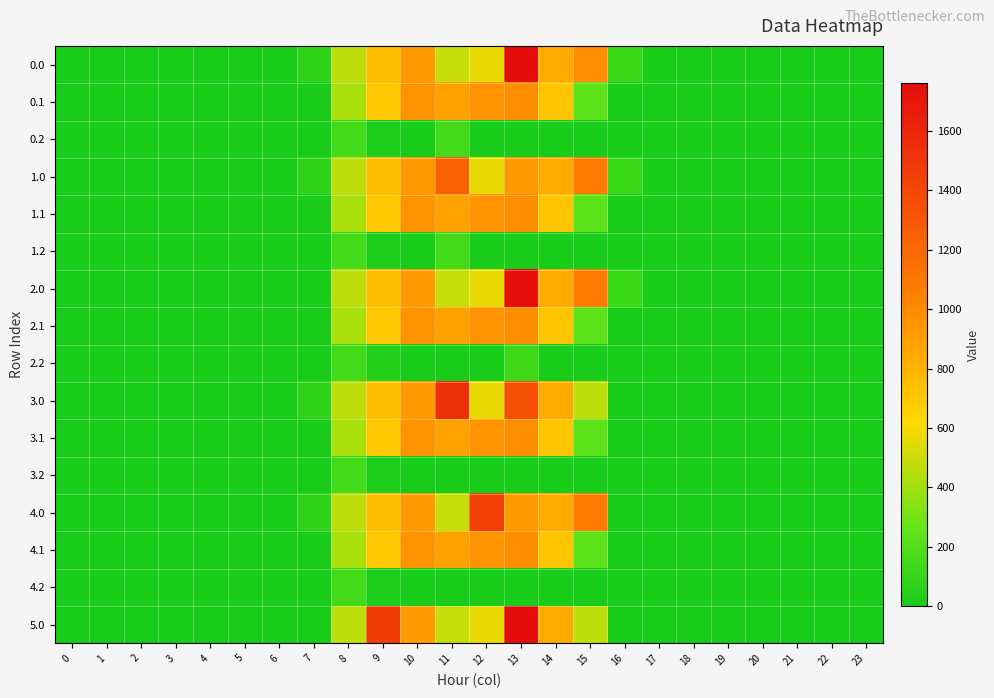

Reading left to right, transcribe all the data shown in this chart.

0.0: 0=0.0	1=0.0	2=0.0	3=0.0	4=0.0	5=0.0	6=0.0	7=76.4	8=463.5	9=747.1	10=926.9	11=487.0	12=570.8	13=1762.0	14=844.3	15=980.9	16=118.1	17=0.0	18=0.0	19=0.0	20=0.0	21=0.0	22=0.0	23=0.0
0.1: 0=0.0	1=0.0	2=0.0	3=0.0	4=0.0	5=0.0	6=0.0	7=0.0	8=422.1	9=698.6	10=956.4	11=883.2	12=951.9	13=989.1	14=713.8	15=228.1	16=0.0	17=0.0	18=0.0	19=0.0	20=0.0	21=0.0	22=0.0	23=0.0
0.2: 0=0.0	1=0.0	2=0.0	3=0.0	4=0.0	5=0.0	6=0.0	7=0.0	8=151.0	9=17.6	10=0.0	11=151.2	12=0.0	13=0.0	14=0.0	15=0.0	16=0.0	17=0.0	18=0.0	19=0.0	20=0.0	21=0.0	22=0.0	23=0.0
1.0: 0=0.0	1=0.0	2=0.0	3=0.0	4=0.0	5=0.0	6=0.0	7=76.4	8=463.5	9=747.1	10=926.9	11=1233.3	12=570.8	13=919.3	14=844.3	15=1077.3	16=118.1	17=0.0	18=0.0	19=0.0	20=0.0	21=0.0	22=0.0	23=0.0
1.1: 0=0.0	1=0.0	2=0.0	3=0.0	4=0.0	5=0.0	6=0.0	7=0.0	8=422.1	9=698.6	10=956.4	11=883.2	12=951.9	13=989.1	14=713.8	15=228.1	16=0.0	17=0.0	18=0.0	19=0.0	20=0.0	21=0.0	22=0.0	23=0.0
1.2: 0=0.0	1=0.0	2=0.0	3=0.0	4=0.0	5=0.0	6=0.0	7=0.0	8=151.0	9=17.6	10=0.0	11=151.2	12=0.0	13=0.0	14=0.0	15=0.0	16=0.0	17=0.0	18=0.0	19=0.0	20=0.0	21=0.0	22=0.0	23=0.0
2.0: 0=0.0	1=0.0	2=0.0	3=0.0	4=0.0	5=0.0	6=0.0	7=0.0	8=463.5	9=747.1	10=926.9	11=487.0	12=570.8	13=1741.9	14=844.3	15=1077.3	16=118.1	17=0.0	18=0.0	19=0.0	20=0.0	21=0.0	22=0.0	23=0.0
2.1: 0=0.0	1=0.0	2=0.0	3=0.0	4=0.0	5=0.0	6=0.0	7=0.0	8=422.1	9=698.6	10=956.4	11=883.2	12=951.9	13=989.1	14=713.8	15=228.1	16=0.0	17=0.0	18=0.0	19=0.0	20=0.0	21=0.0	22=0.0	23=0.0
2.2: 0=0.0	1=0.0	2=0.0	3=0.0	4=0.0	5=0.0	6=0.0	7=0.0	8=151.0	9=36.8	10=0.0	11=0.0	12=0.0	13=131.9	14=0.0	15=0.0	16=0.0	17=0.0	18=0.0	19=0.0	20=0.0	21=0.0	22=0.0	23=0.0
3.0: 0=0.0	1=0.0	2=0.0	3=0.0	4=0.0	5=0.0	6=0.0	7=76.4	8=463.5	9=747.1	10=926.9	11=1547.3	12=570.8	13=1339.2	14=844.3	15=461.4	16=0.0	17=0.0	18=0.0	19=0.0	20=0.0	21=0.0	22=0.0	23=0.0
3.1: 0=0.0	1=0.0	2=0.0	3=0.0	4=0.0	5=0.0	6=0.0	7=0.0	8=422.1	9=698.6	10=956.4	11=883.2	12=951.9	13=989.1	14=713.8	15=228.1	16=0.0	17=0.0	18=0.0	19=0.0	20=0.0	21=0.0	22=0.0	23=0.0
3.2: 0=0.0	1=0.0	2=0.0	3=0.0	4=0.0	5=0.0	6=0.0	7=0.0	8=151.0	9=17.6	10=0.0	11=0.0	12=0.0	13=0.0	14=0.0	15=0.0	16=0.0	17=0.0	18=0.0	19=0.0	20=0.0	21=0.0	22=0.0	23=0.0
4.0: 0=0.0	1=0.0	2=0.0	3=0.0	4=0.0	5=0.0	6=0.0	7=76.4	8=463.5	9=747.1	10=926.9	11=487.0	12=1435.0	13=919.3	14=844.3	15=1077.3	16=0.0	17=0.0	18=0.0	19=0.0	20=0.0	21=0.0	22=0.0	23=0.0
4.1: 0=0.0	1=0.0	2=0.0	3=0.0	4=0.0	5=0.0	6=0.0	7=0.0	8=422.1	9=698.6	10=956.4	11=883.2	12=951.9	13=989.1	14=713.8	15=228.1	16=0.0	17=0.0	18=0.0	19=0.0	20=0.0	21=0.0	22=0.0	23=0.0
4.2: 0=0.0	1=0.0	2=0.0	3=0.0	4=0.0	5=0.0	6=0.0	7=0.0	8=151.0	9=17.6	10=0.0	11=0.0	12=0.0	13=0.0	14=0.0	15=0.0	16=0.0	17=0.0	18=0.0	19=0.0	20=0.0	21=0.0	22=0.0	23=0.0
5.0: 0=0.0	1=0.0	2=0.0	3=0.0	4=0.0	5=0.0	6=0.0	7=0.0	8=463.5	9=1464.0	10=926.9	11=487.0	12=570.8	13=1759.0	14=844.3	15=461.4	16=0.0	17=0.0	18=0.0	19=0.0	20=0.0	21=0.0	22=0.0	23=0.0